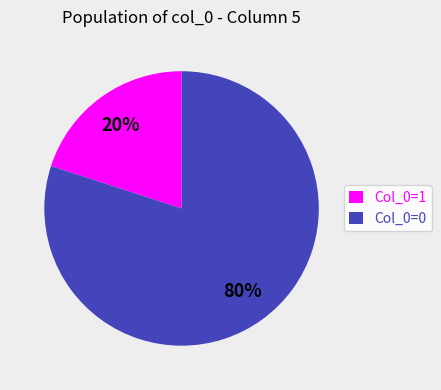

Does Col_0=1 account for over 50% of the chart?

No